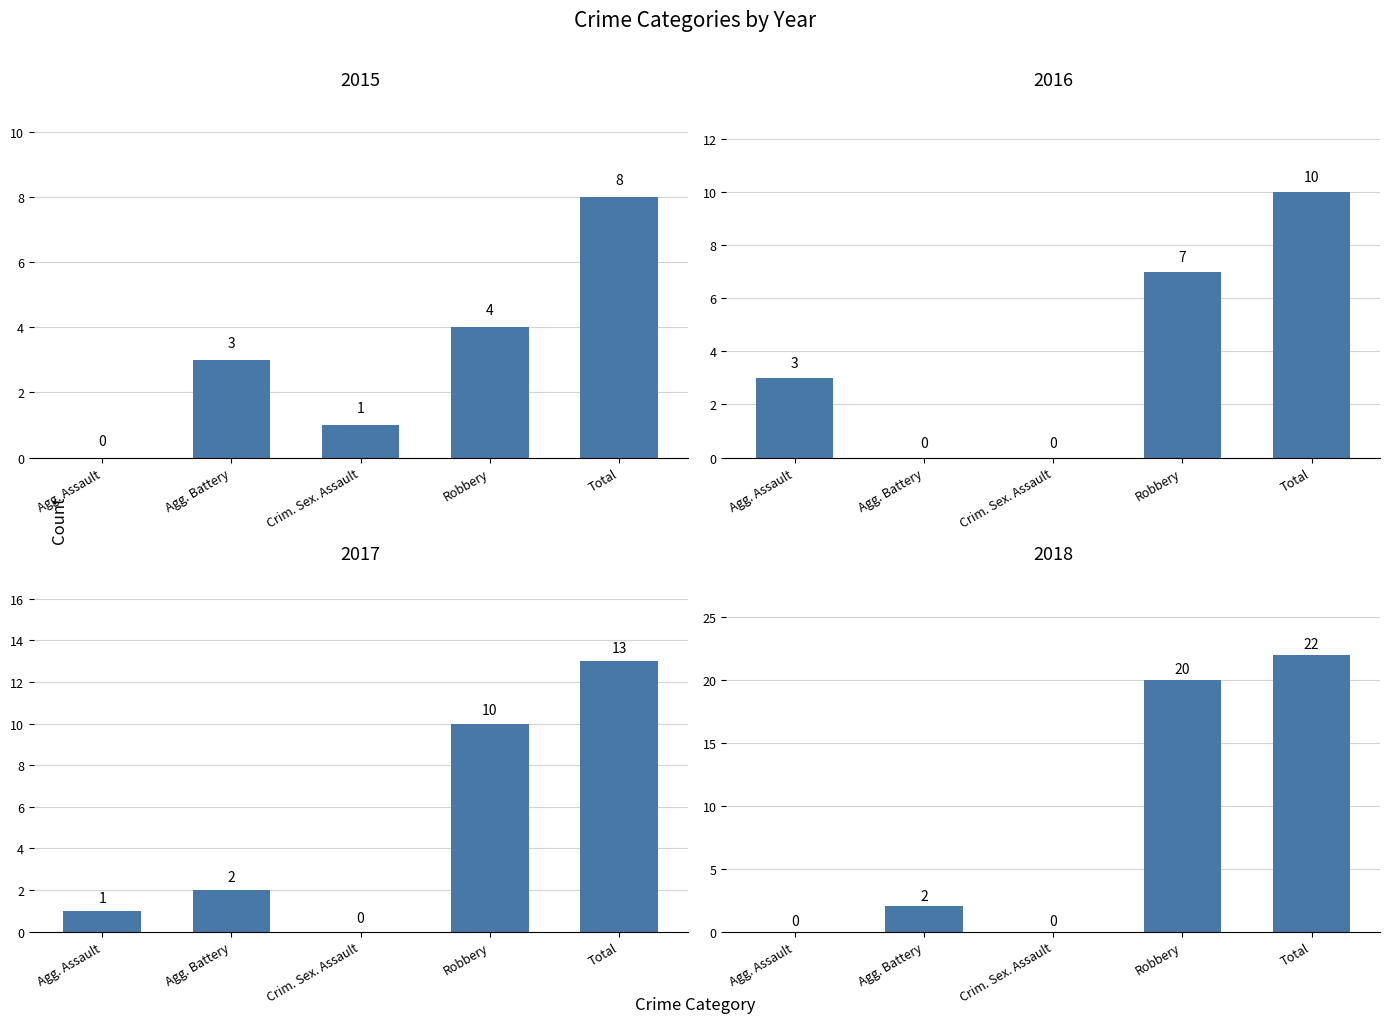

Which series has the largest total across all categories?

2018